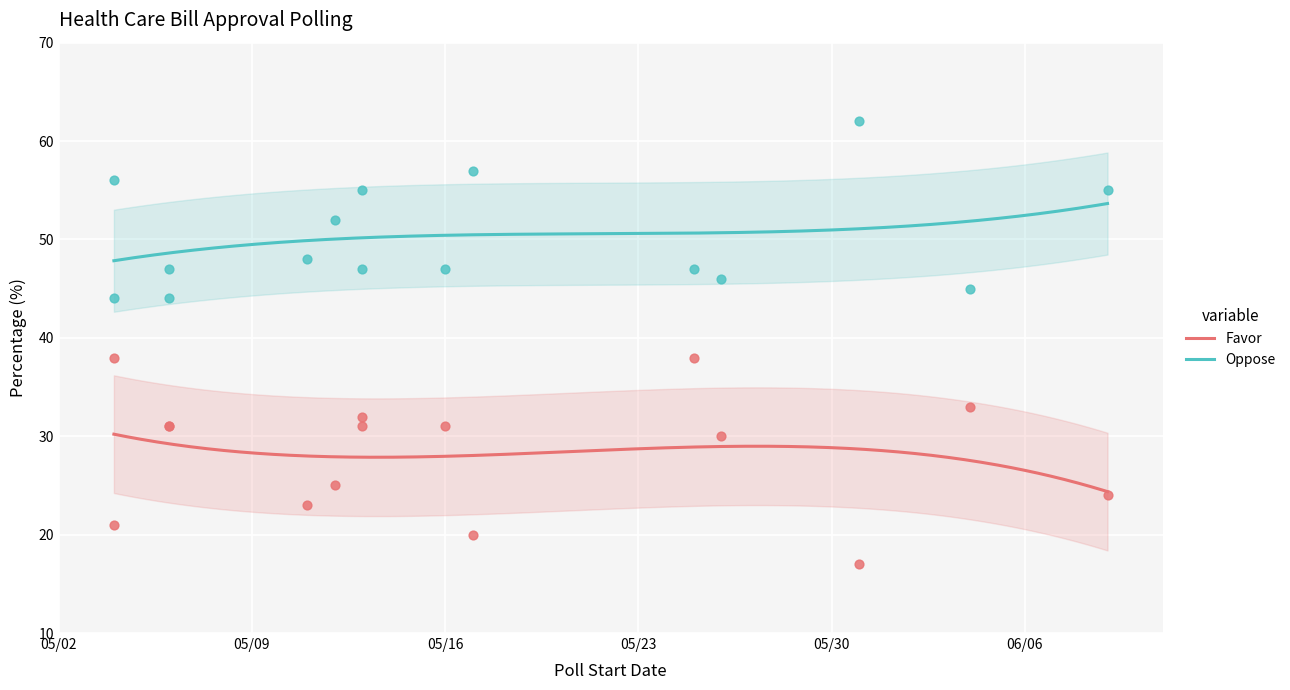

Which series has the widest spread of Y values?

Favor